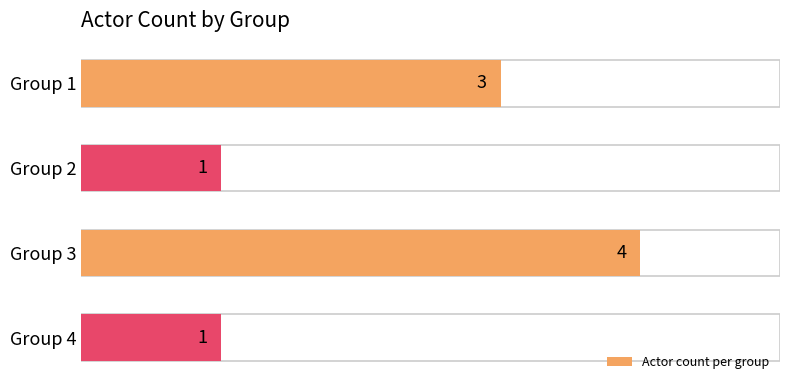

What is the ratio of the value at Group 2 to the value at Group 1?

0.3